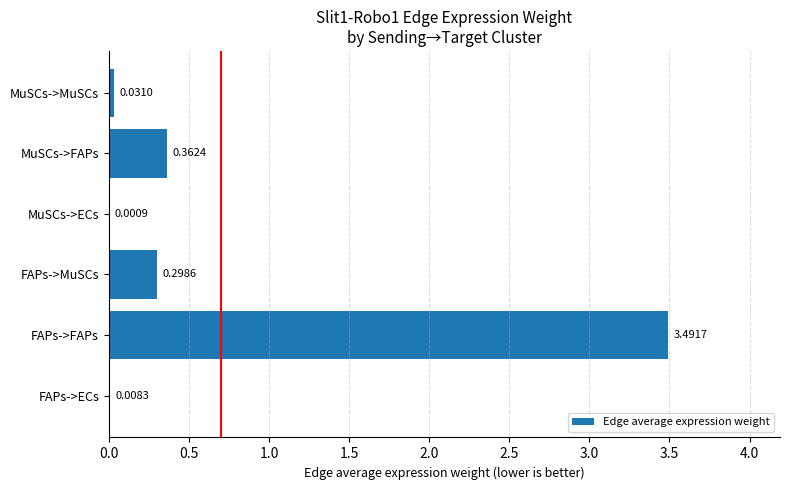

Where is the data nearest to the value 1?

MuSCs->FAPs